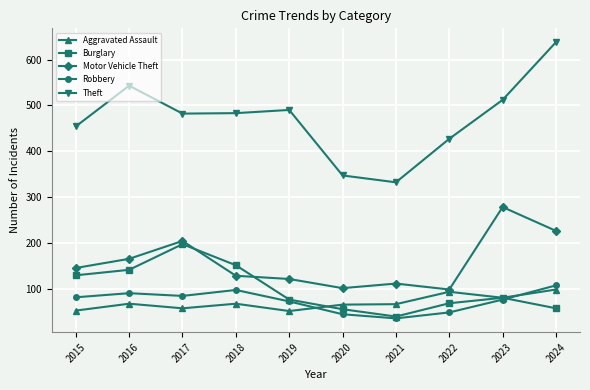

True or false: Theft and Aggravated Assault intersect in this chart.

False